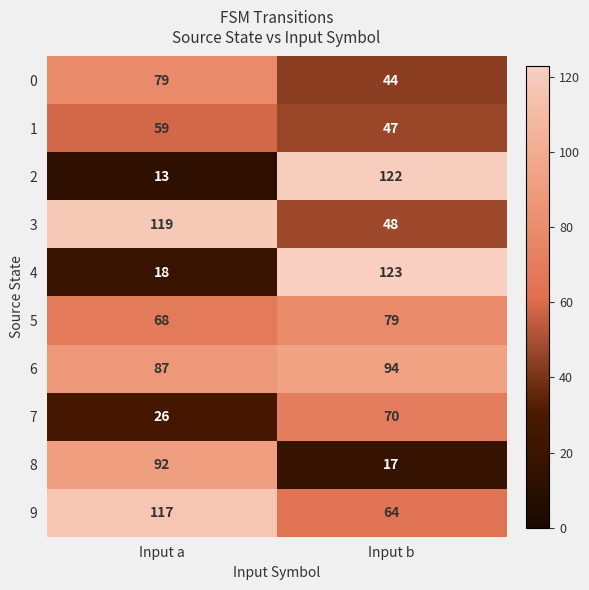

At which label is 6 closest to 90?

Input a